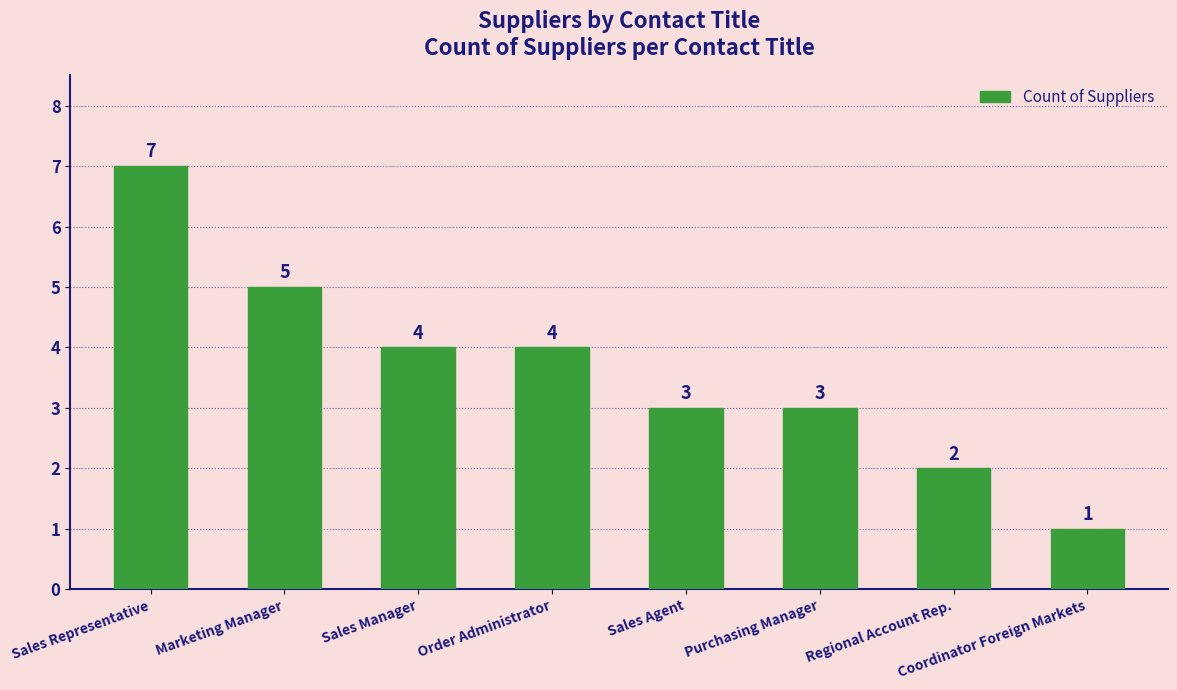

What value does the data have at Order Administrator?

4